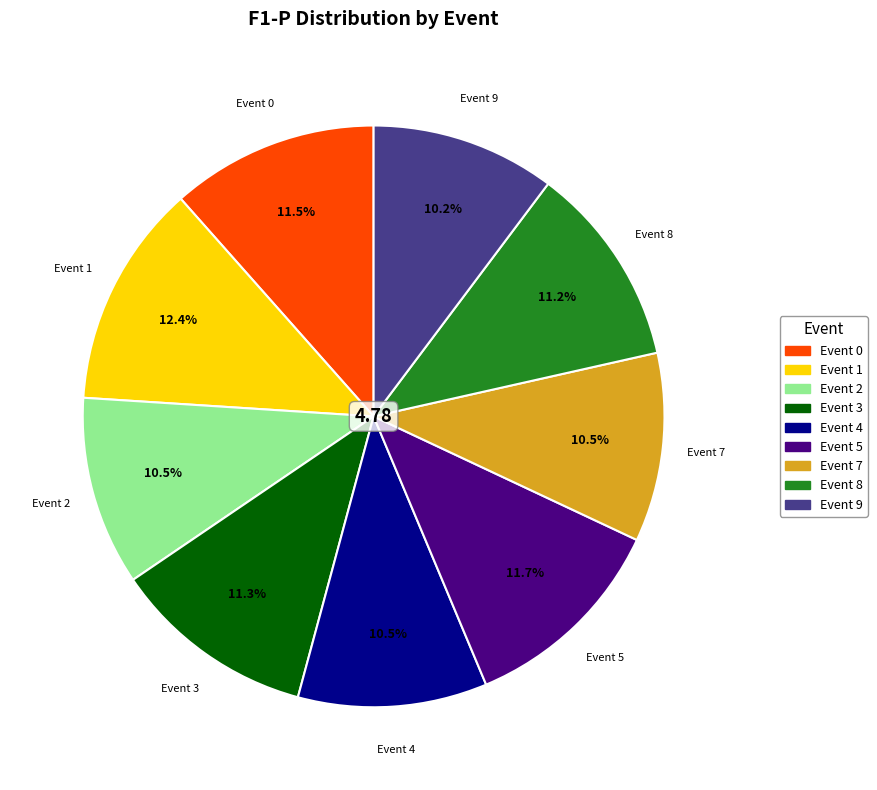

Is there any slice that represents more than half of the pie?

No